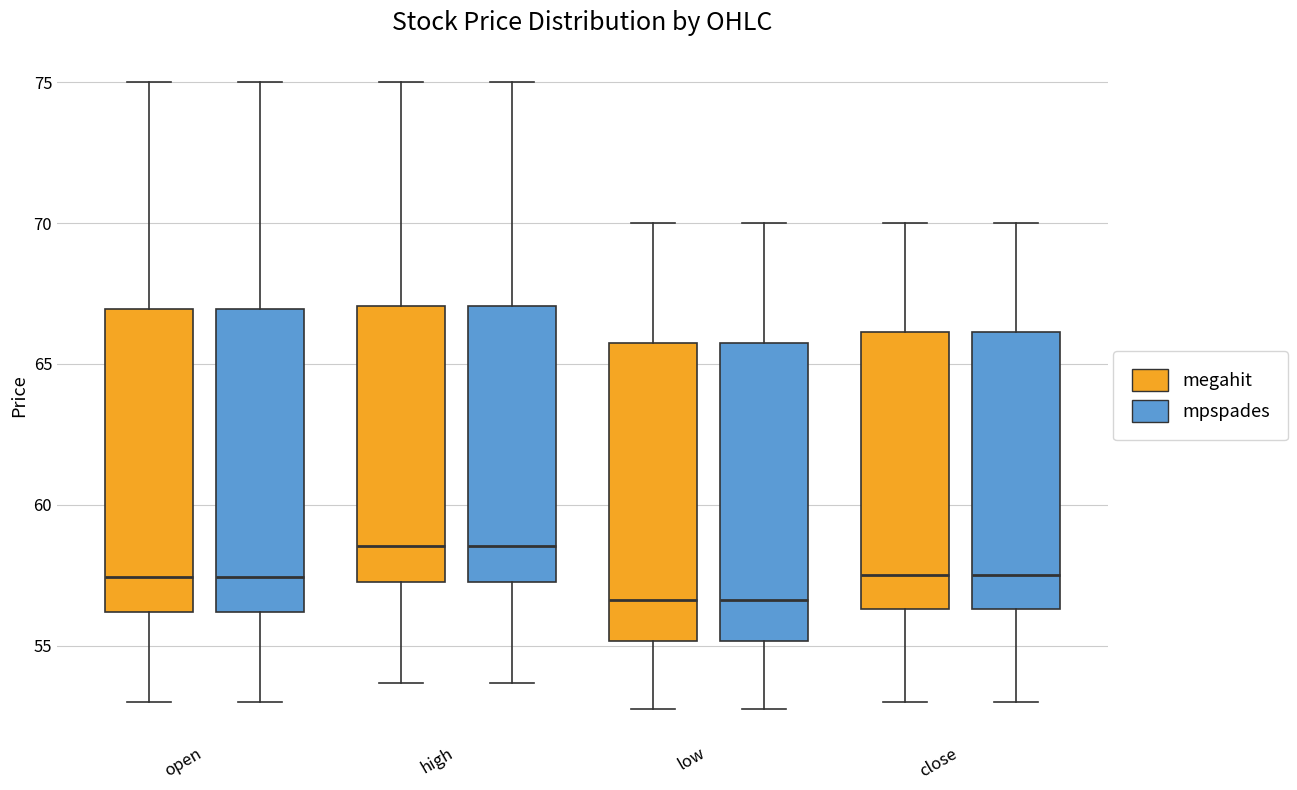

Where does the lower whisker of the box for low (mpspades) end on the y-axis? The values are not printed on the chart, so give them approximately, as read against the axis.

53.0